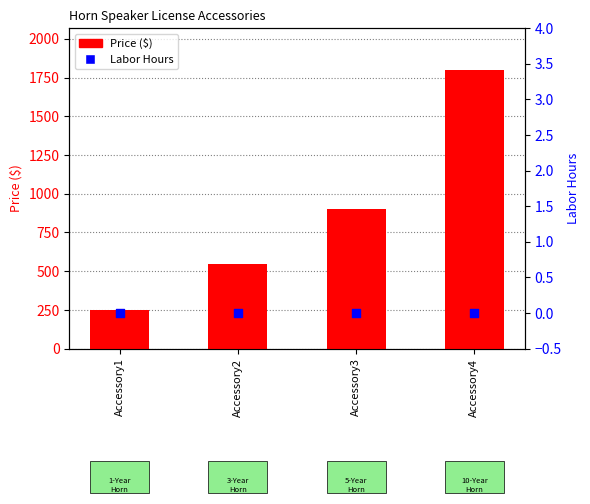

What is the total value across all series at Accessory3?

899